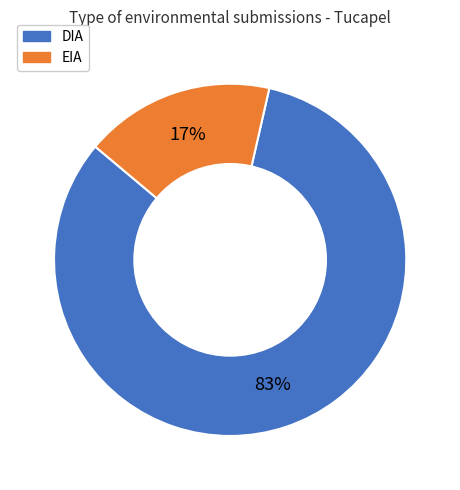

To the nearest percent, what is the combined percentage of EIA and DIA?

100%